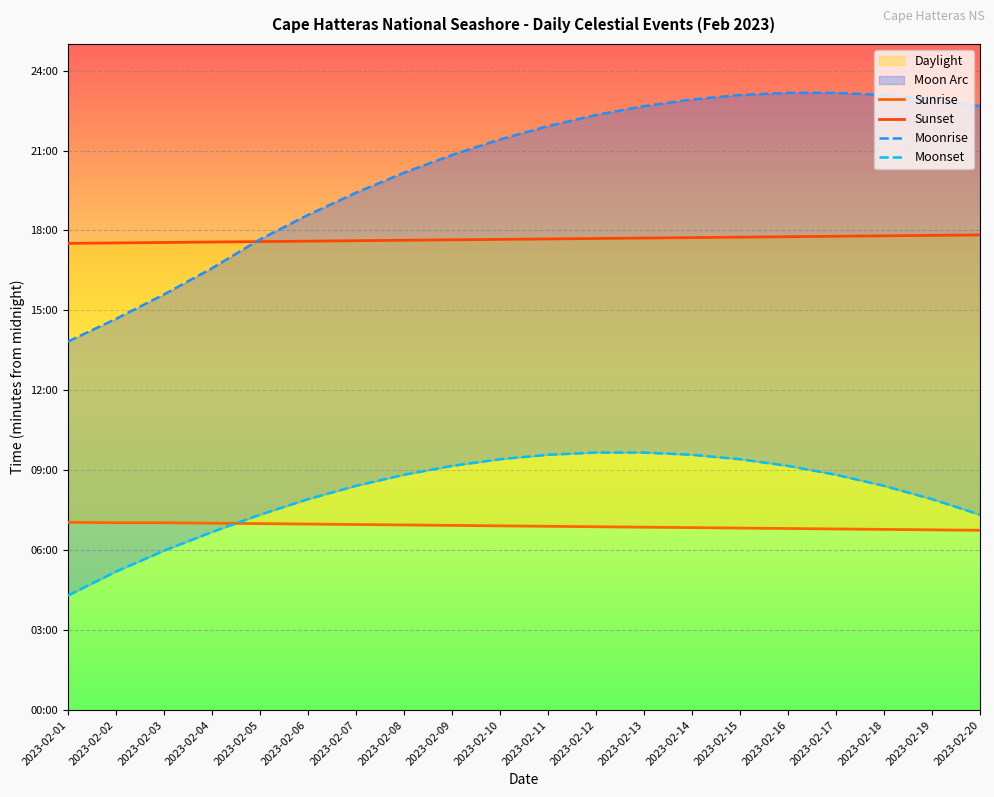

What is the approximate value of Sunset at 2023-02-14, to the nearest 10?

1060